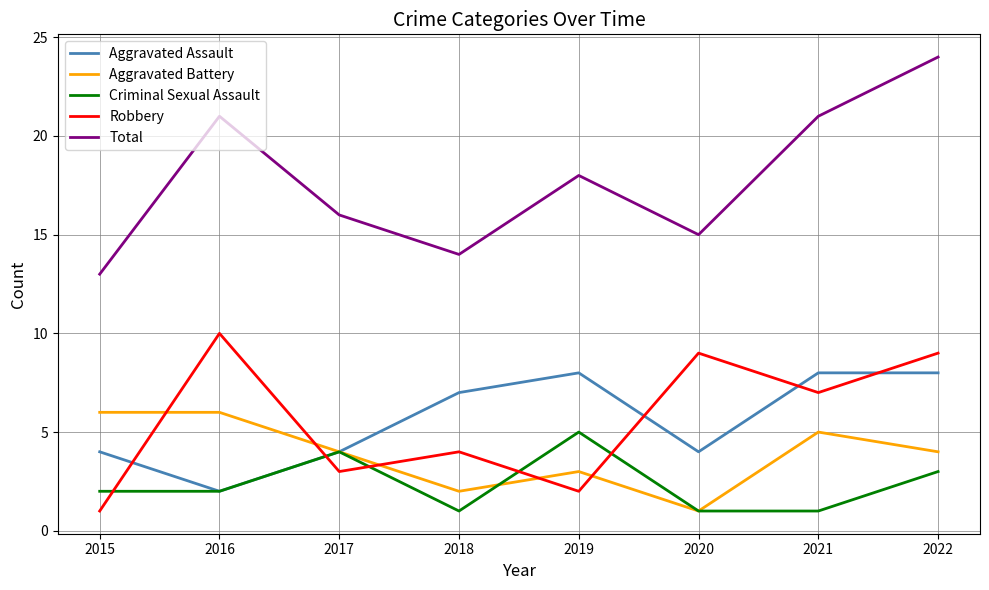

Which series changed the most between 2016 and 2022?

Aggravated Assault